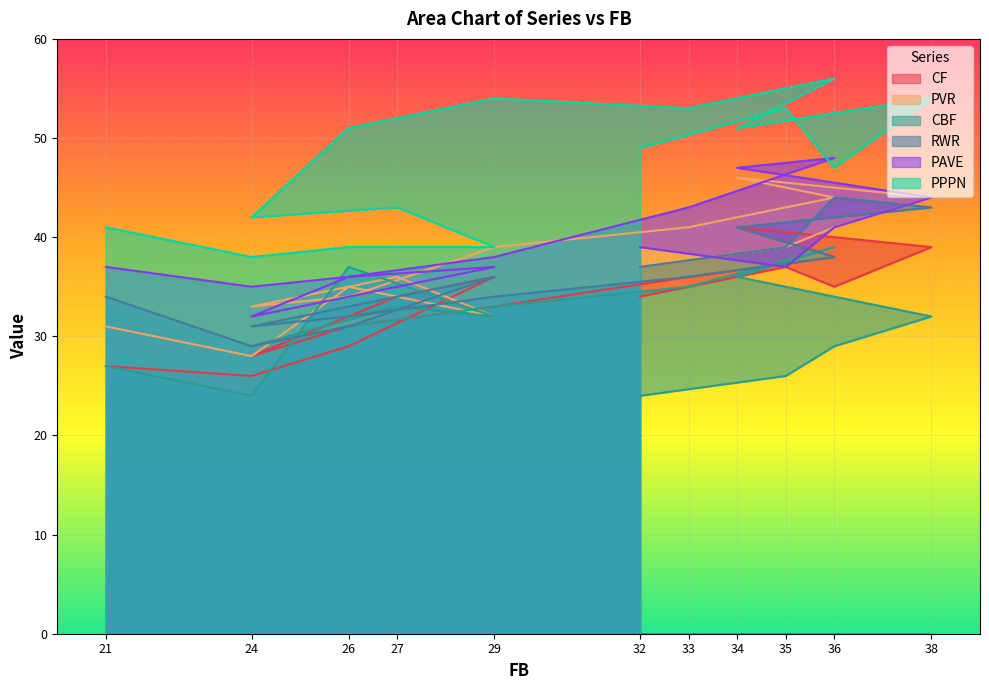

True or false: PPPN has more than 2 interior local peaks.

True